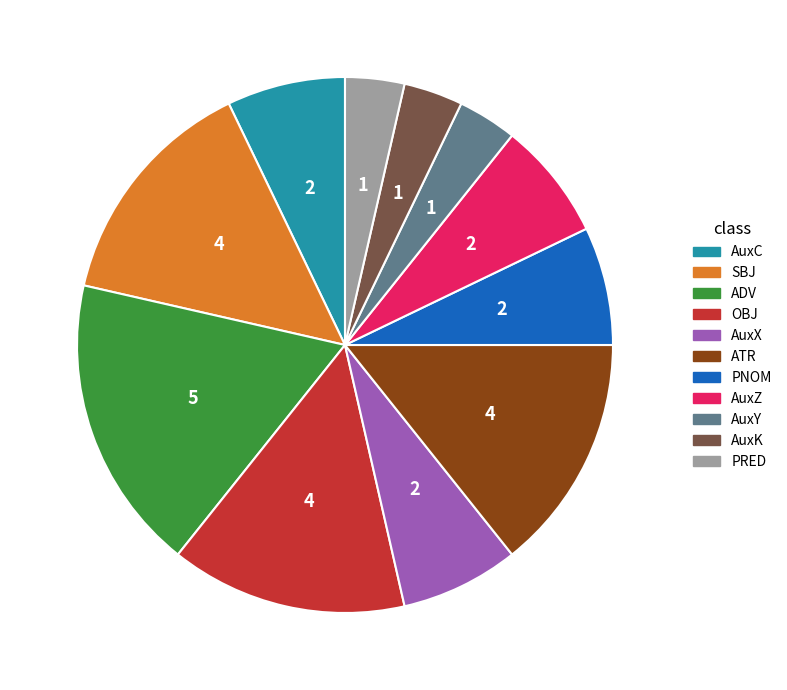

Combined, do AuxY and ATR account for over 50%?

No